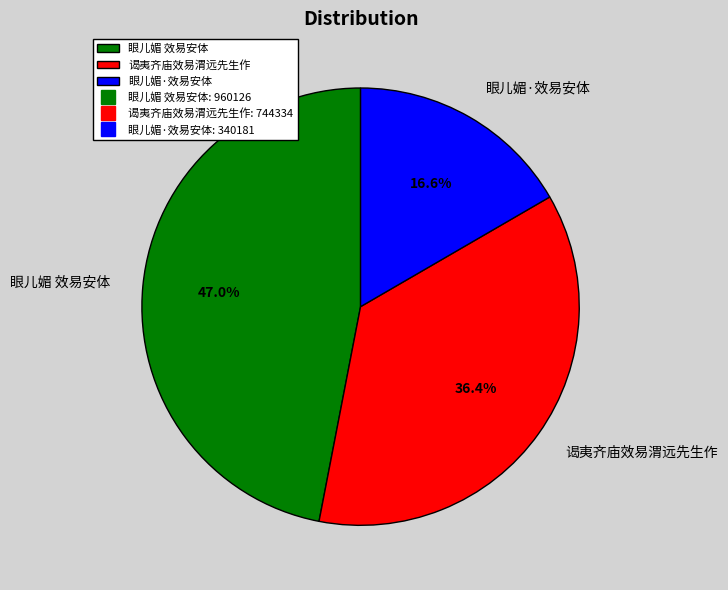

Rank the categories by value from lowest to highest.

眼儿媚·效易安体, 谒夷齐庙效易渭远先生作, 眼儿媚 效易安体